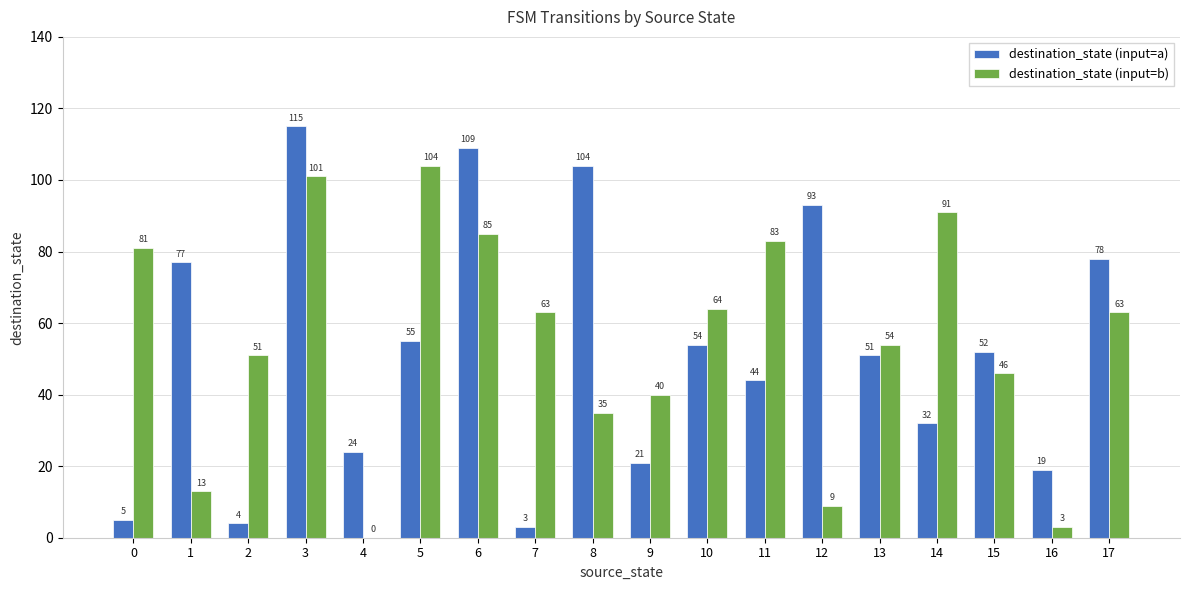

Which series has the largest range (max minus min)?

destination_state (input=a)